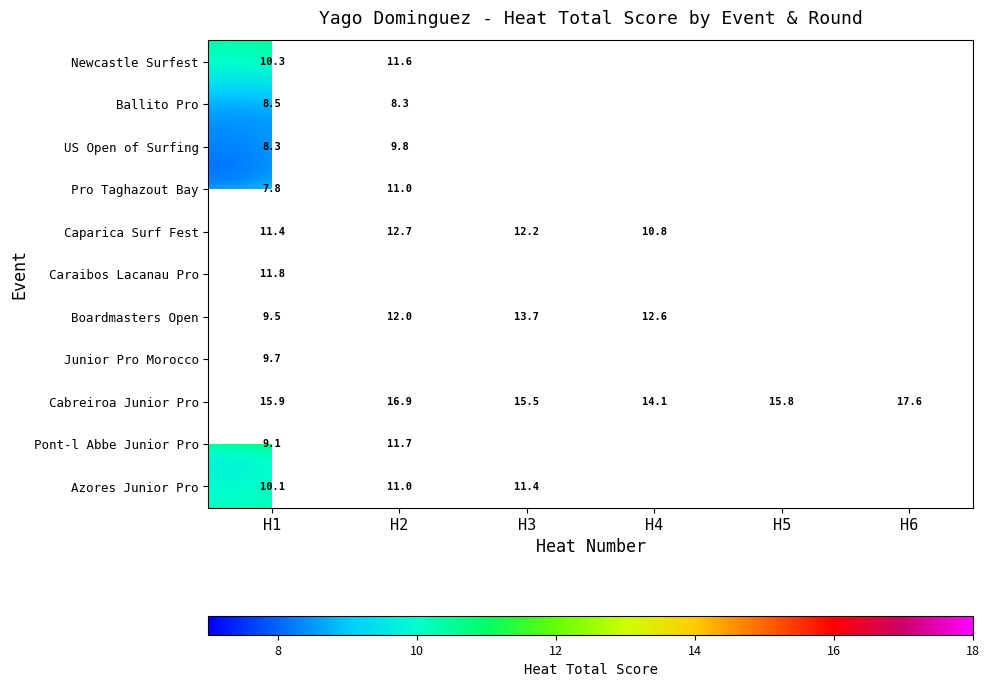

At which label does Newcastle Surfest reach its minimum?

H1